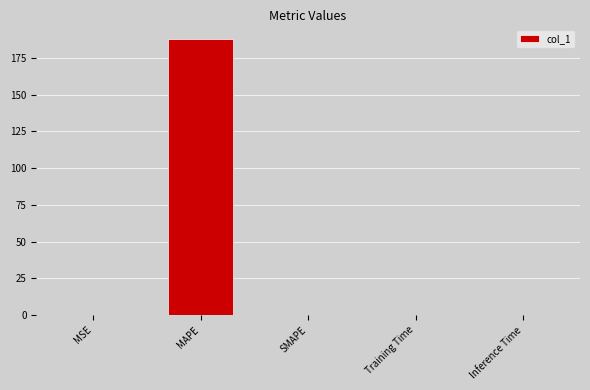

Which has a higher value, MAPE or MSE?

MAPE